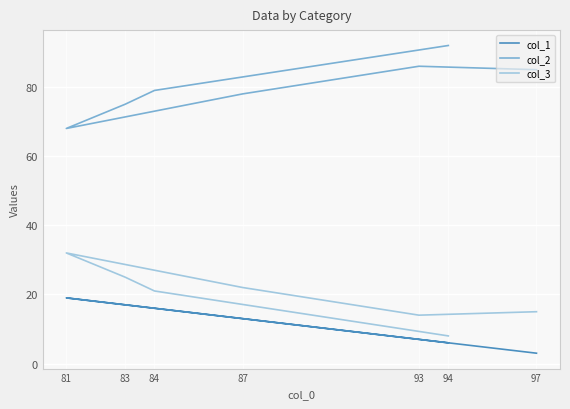

Is the value of col_3 at 81 greater than the value of col_2 at 87?

No